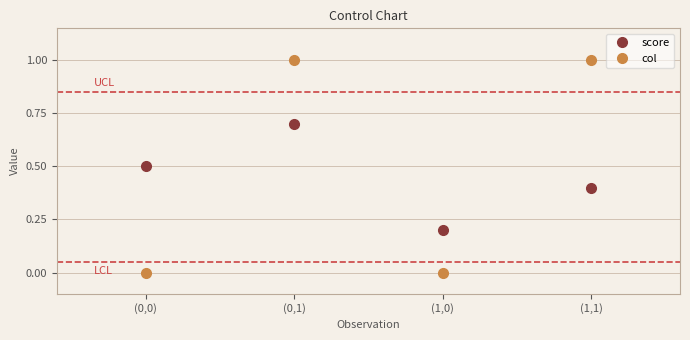

Rank the categories by score value from lowest to highest.

(1,0), (1,1), (0,0), (0,1)